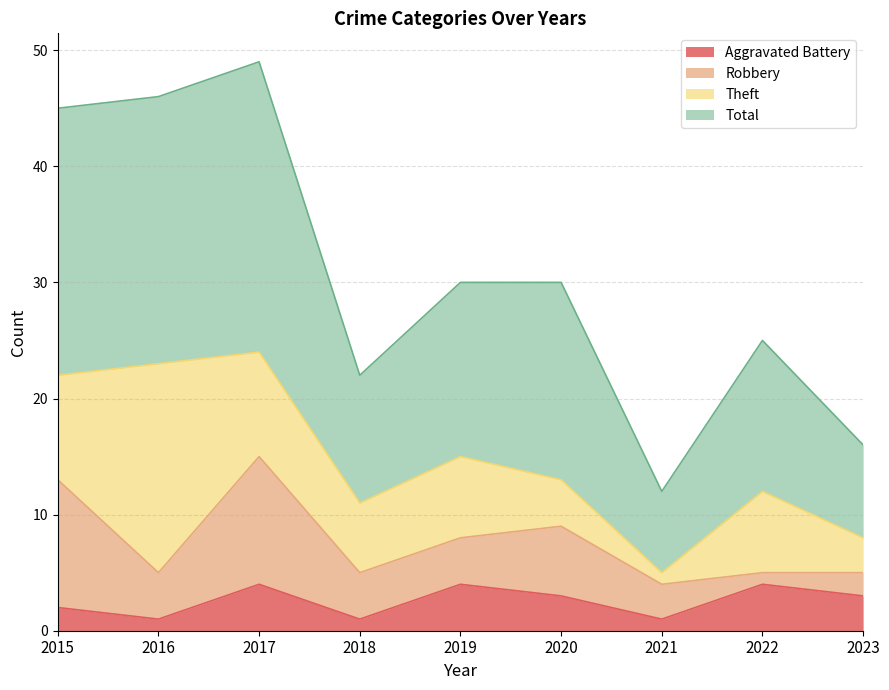

Where is Total nearest to the value 30?

2019